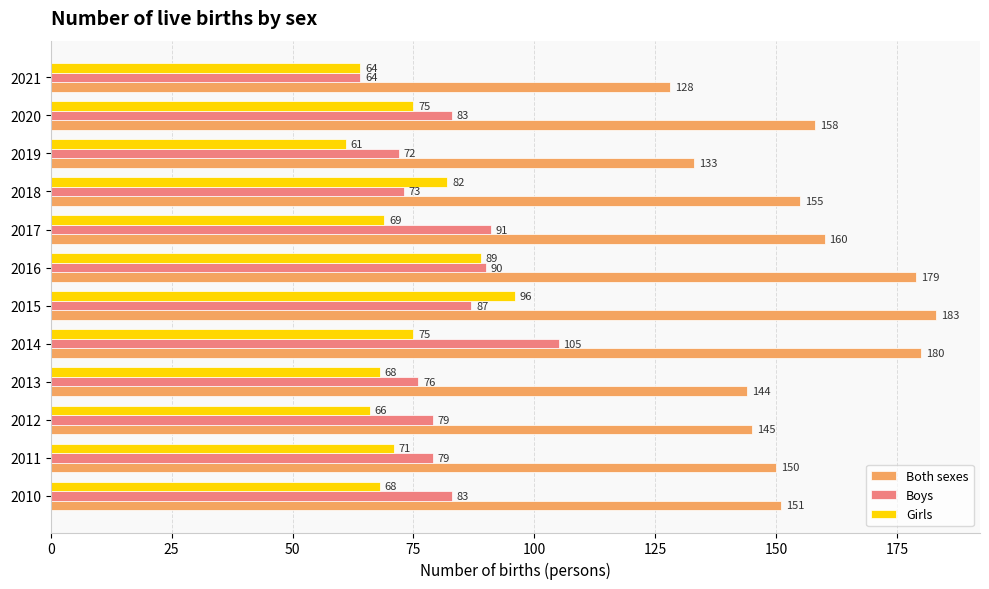

At 2011, list the series in order from largest to smallest.

Both sexes, Boys, Girls